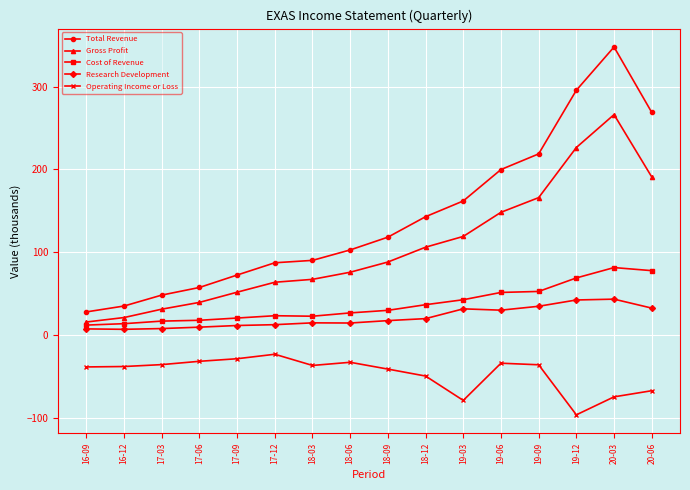

How many lines are shown in the chart?

5